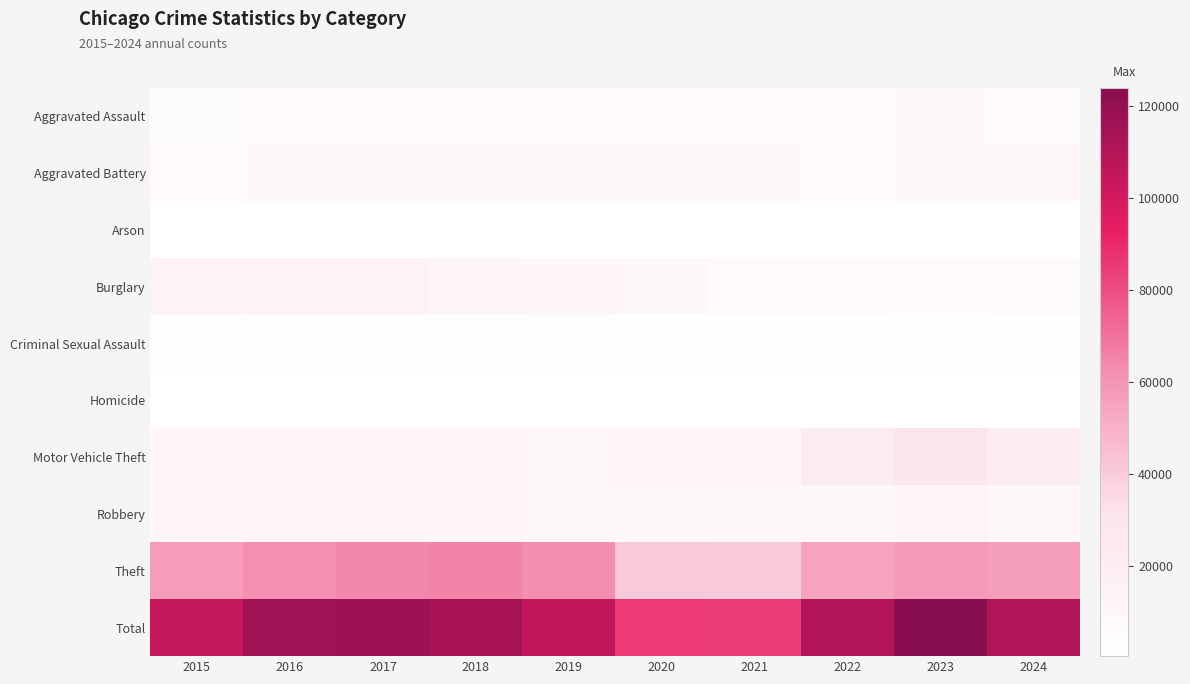

Reading right to left, transcribe all the data shown in this chart.

Aggravated Assault: 2024=7427	2023=7712	2022=7280	2021=7242	2020=6265	2019=5841	2018=6002	2017=5793	2016=5713	2015=4480
Aggravated Battery: 2024=7687	2023=8078	2022=7491	2021=8347	2020=8321	2019=7858	2018=7735	2017=7845	2016=8086	2015=7019
Arson: 2024=448	2023=513	2022=422	2021=529	2020=588	2019=376	2018=373	2017=444	2016=515	2015=448
Burglary: 2024=7104	2023=7482	2022=7592	2021=6662	2020=8758	2019=9638	2018=11747	2017=13001	2016=14289	2015=13184
Criminal Sexual Assault: 2024=1618	2023=1847	2022=1810	2021=1746	2020=1493	2019=1921	2018=2040	2017=1979	2016=1854	2015=1705
Homicide: 2024=547	2023=626	2022=725	2021=804	2020=787	2019=499	2018=588	2017=672	2016=786	2015=496
Motor Vehicle Theft: 2024=20334	2023=29252	2022=21465	2021=10605	2020=9959	2019=8978	2018=9985	2017=11380	2016=11285	2015=10068
Robbery: 2024=8538	2023=11053	2022=8963	2021=7920	2020=7855	2019=7995	2018=9681	2017=11880	2016=11960	2015=9638
Theft: 2024=56529	2023=57463	2022=54888	2021=40817	2020=41343	2019=62496	2018=65290	2017=64386	2016=61623	2015=57351
Total: 2024=110232	2023=124026	2022=110636	2021=84672	2020=85369	2019=105602	2018=113441	2017=117380	2016=116111	2015=104389